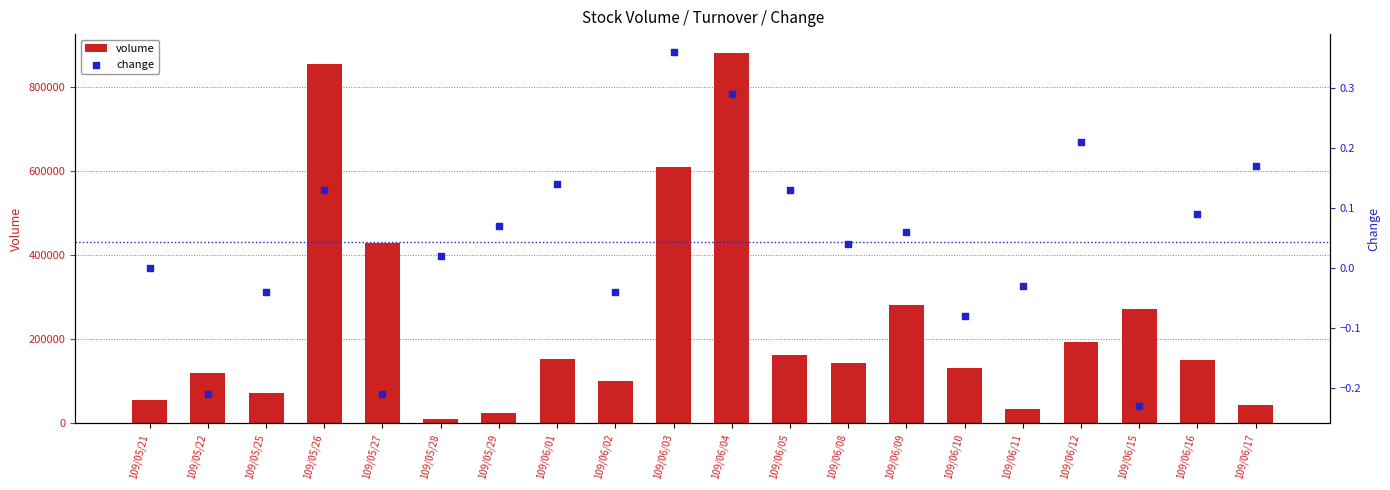

Is the value of volume at 109/06/10 greater than the value of change at 109/06/15?

Yes